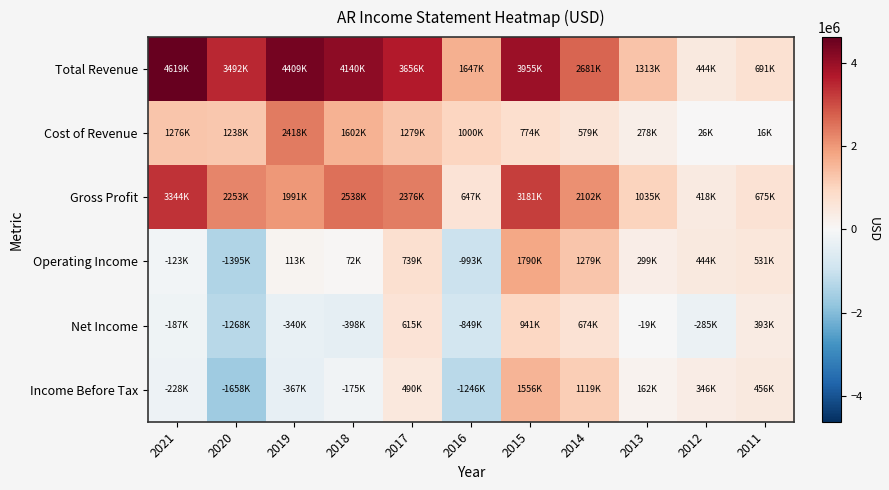

At which category is the sum across all series the highest?

2015